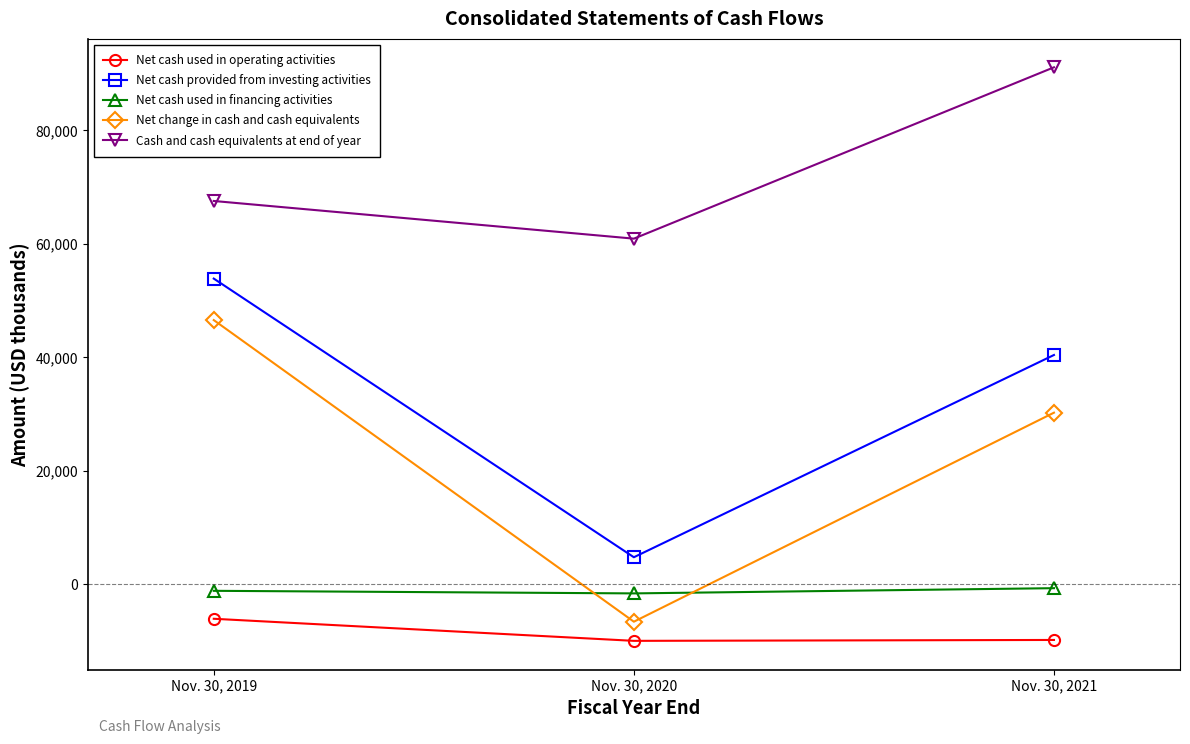

At how many categories does at least one series exceed 80898?

1